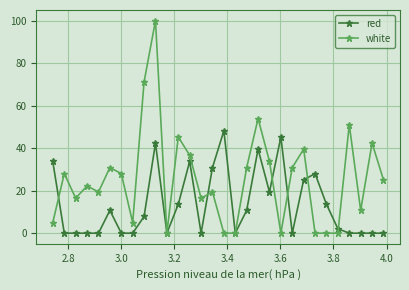

True or false: white has more than 0 points higher than both neighbors.

True